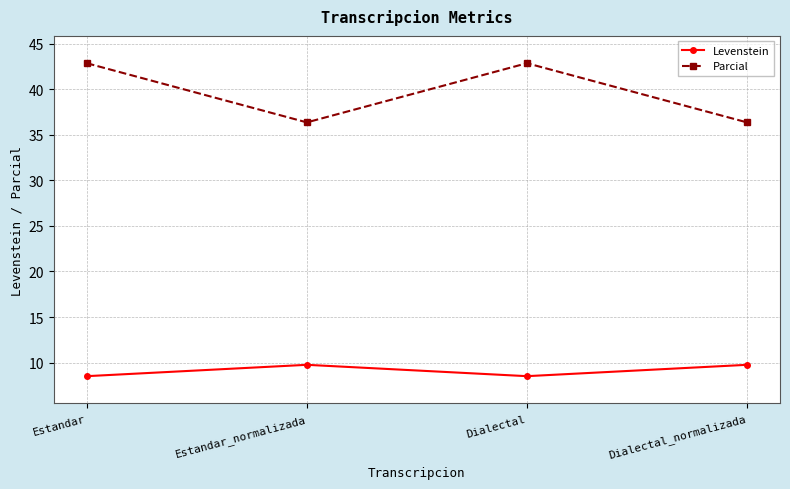

True or false: Levenstein has a value of 9.8 at Estandar_normalizada.

True